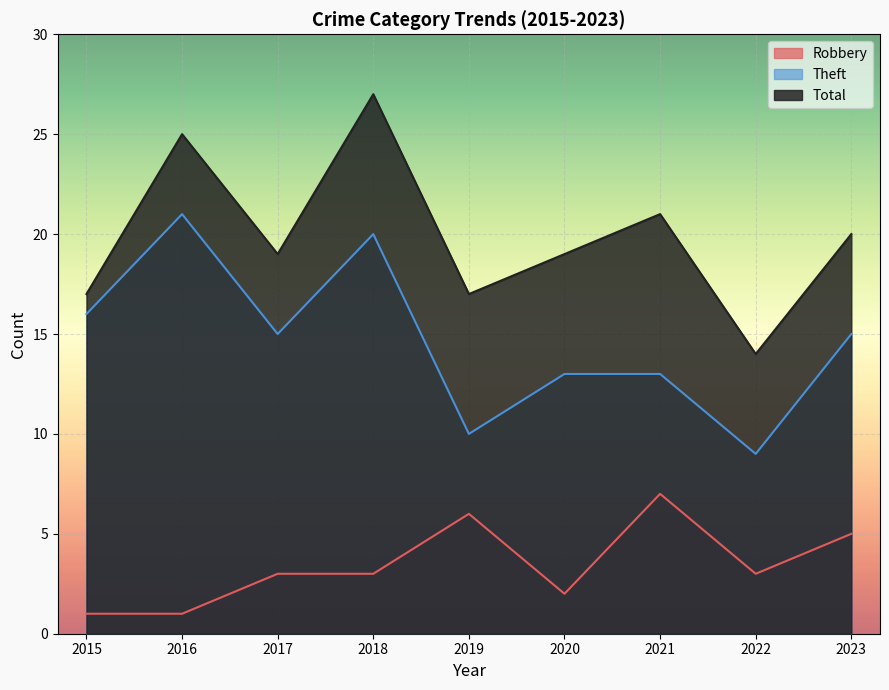

Is the value of Robbery at 2016 greater than the value of Theft at 2019?

No